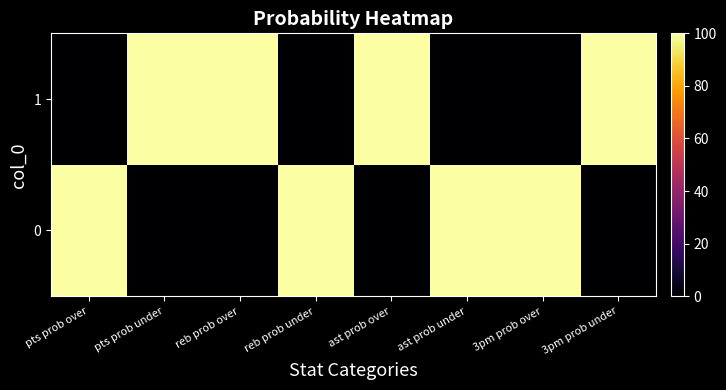

Which label corresponds to the smallest value in the chart?

pts prob under